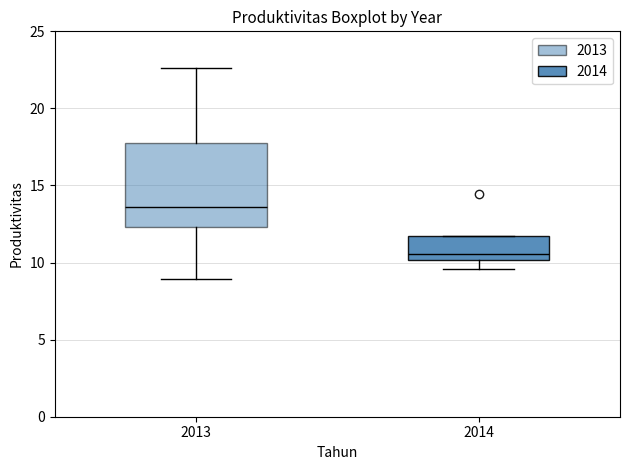

Reading left to right, read every box against the y-axis: the position of its median line, the range the box covers, and the ends of its whiskers. The values are not printed on the chart, so give them approximately, as read against the axis.

2013: median 13.5, box 12.5 to 18.0, whiskers 9.0 to 22.5
2014: median 10.5, box 10.0 to 11.5, whiskers 9.5 to 11.5